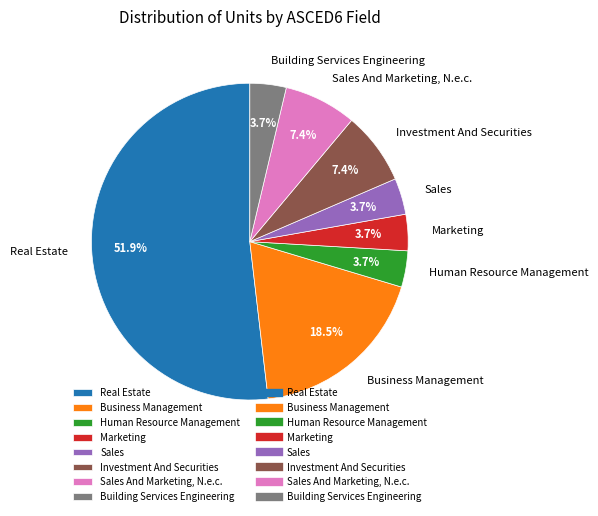

Which has a higher value, Business Management or Marketing?

Business Management